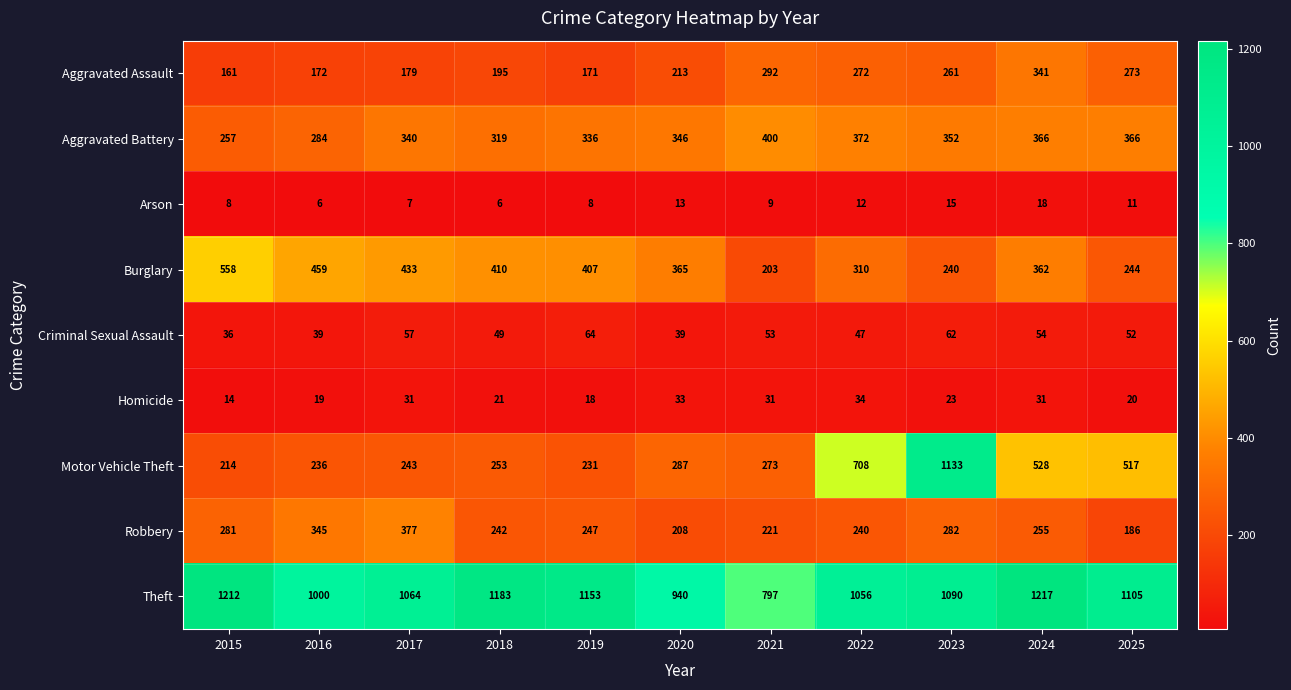

Rank the series by their maximum value, from highest to lowest.

Theft, Motor Vehicle Theft, Burglary, Aggravated Battery, Robbery, Aggravated Assault, Criminal Sexual Assault, Homicide, Arson